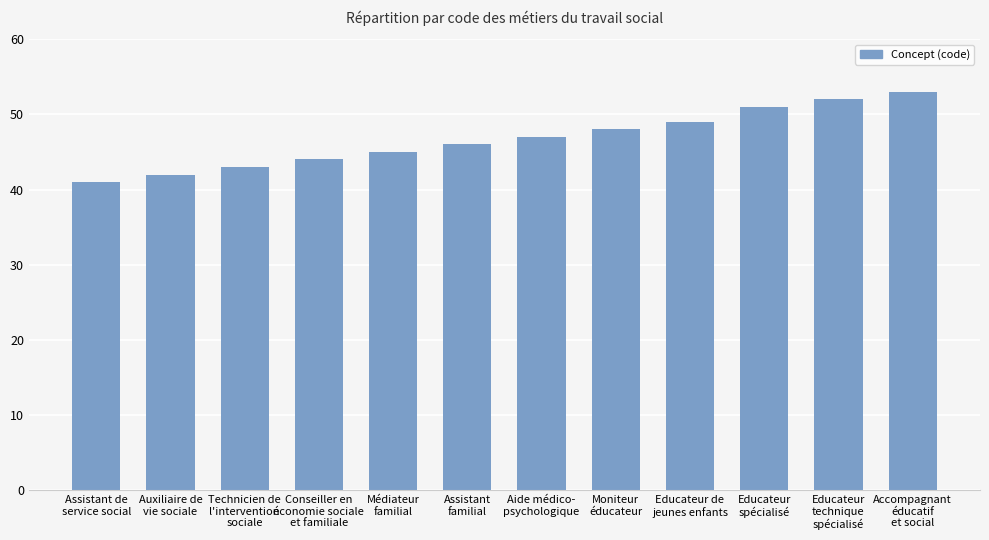

Count the number of categories in the chart.

12